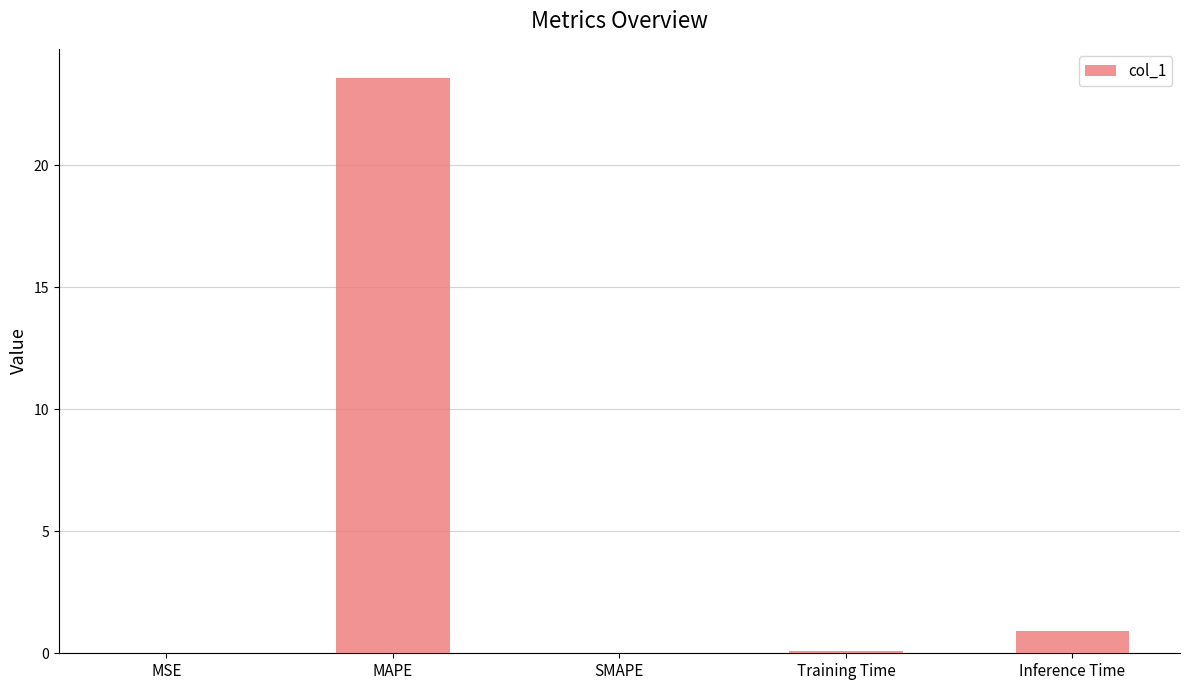

What is the sum of the values at SMAPE and MAPE?

23.6